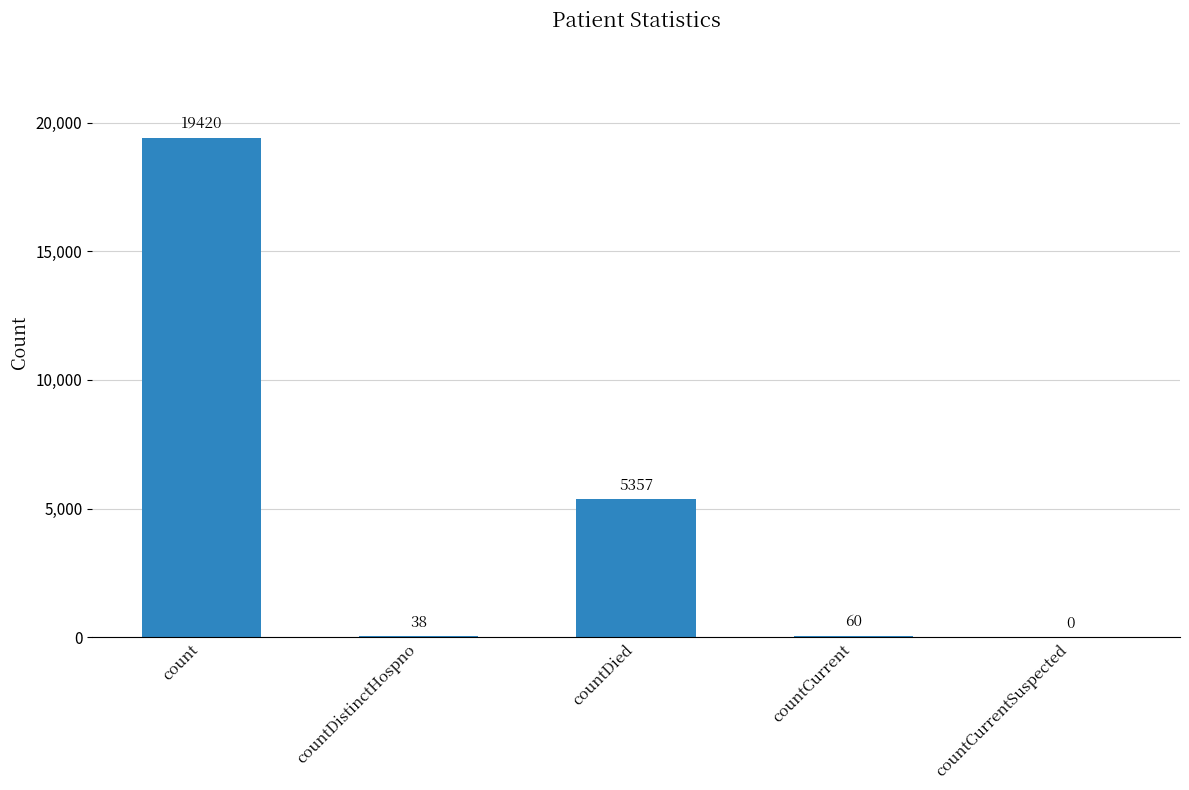

Reading left to right, list all the values displayed in this chart.

19420	38	5357	60	0